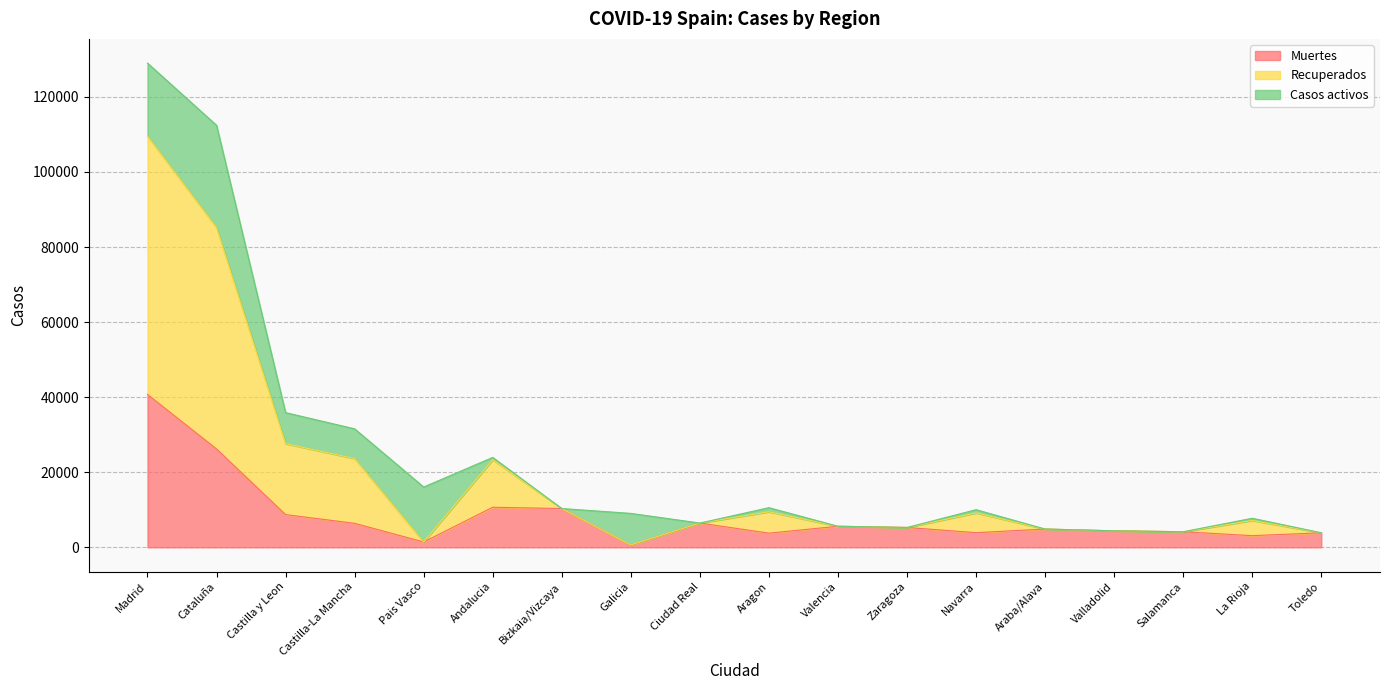

Is it true that Muertes equals 943 at Salamanca?

False